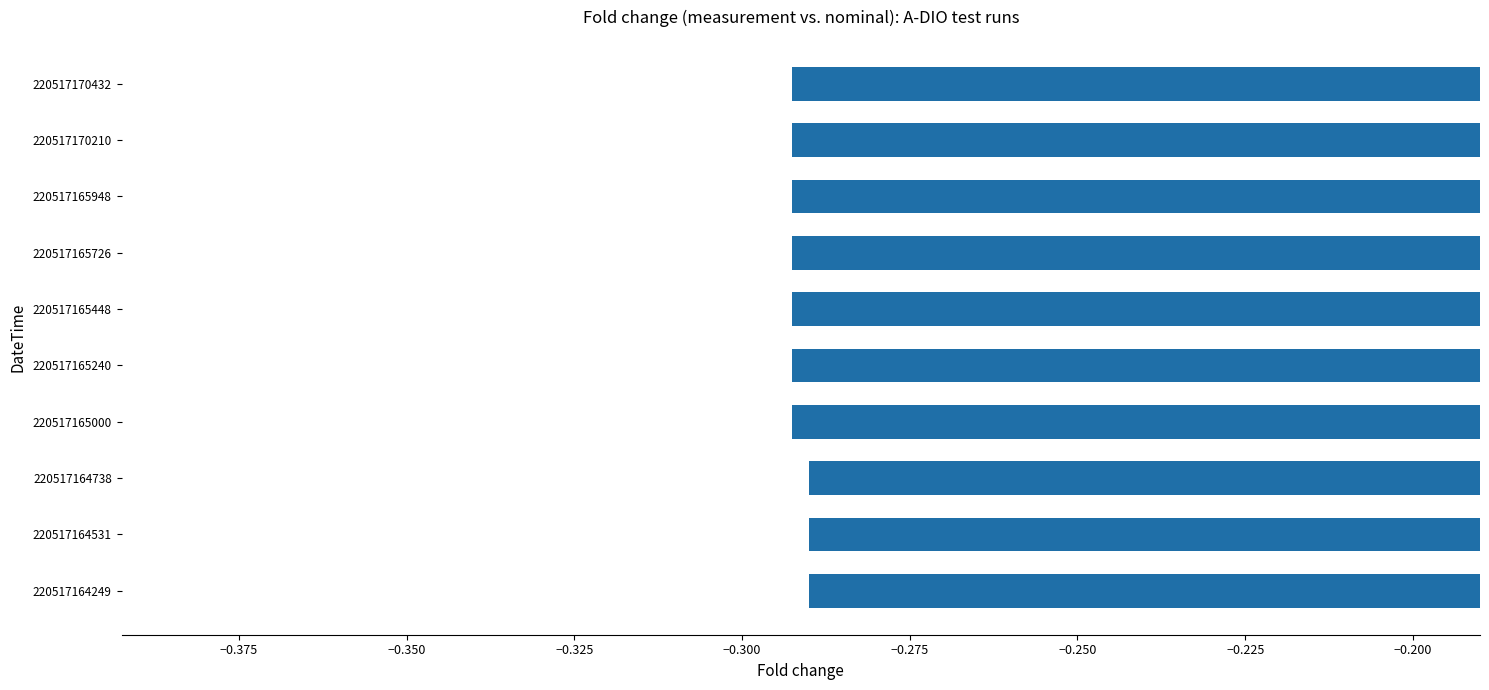

The chart shows a value of -0.5 at 220517170210. True or false?

False